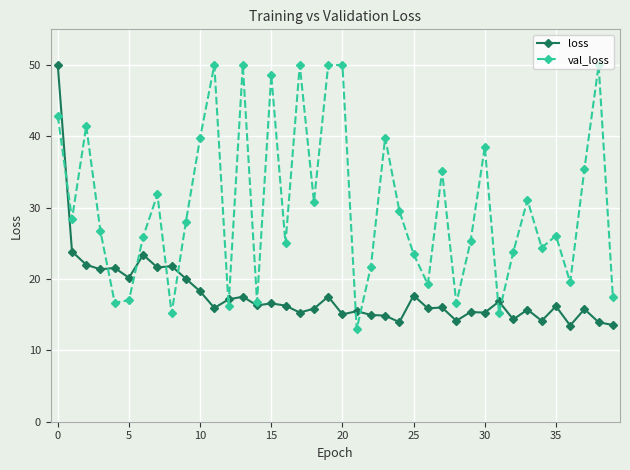

What is the greatest value displayed?

50.0